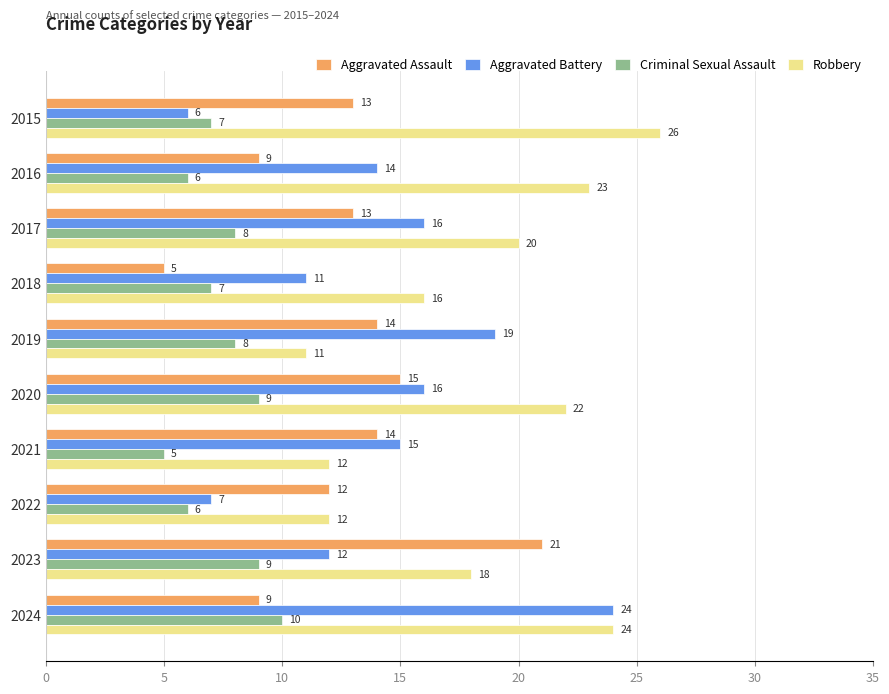

What is the minimum value shown in the chart?

5